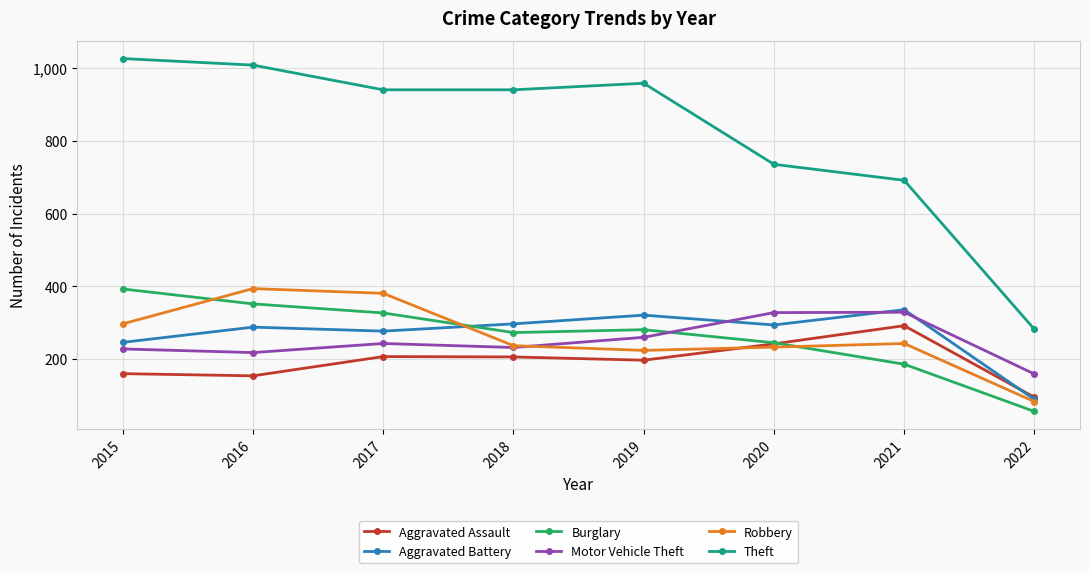

Between 2016 and 2020, which series saw the biggest shift?

Theft